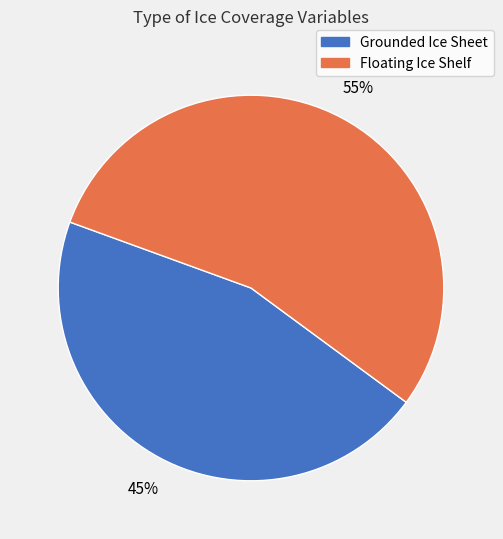

To the nearest percent, what is the average slice percentage?

50%